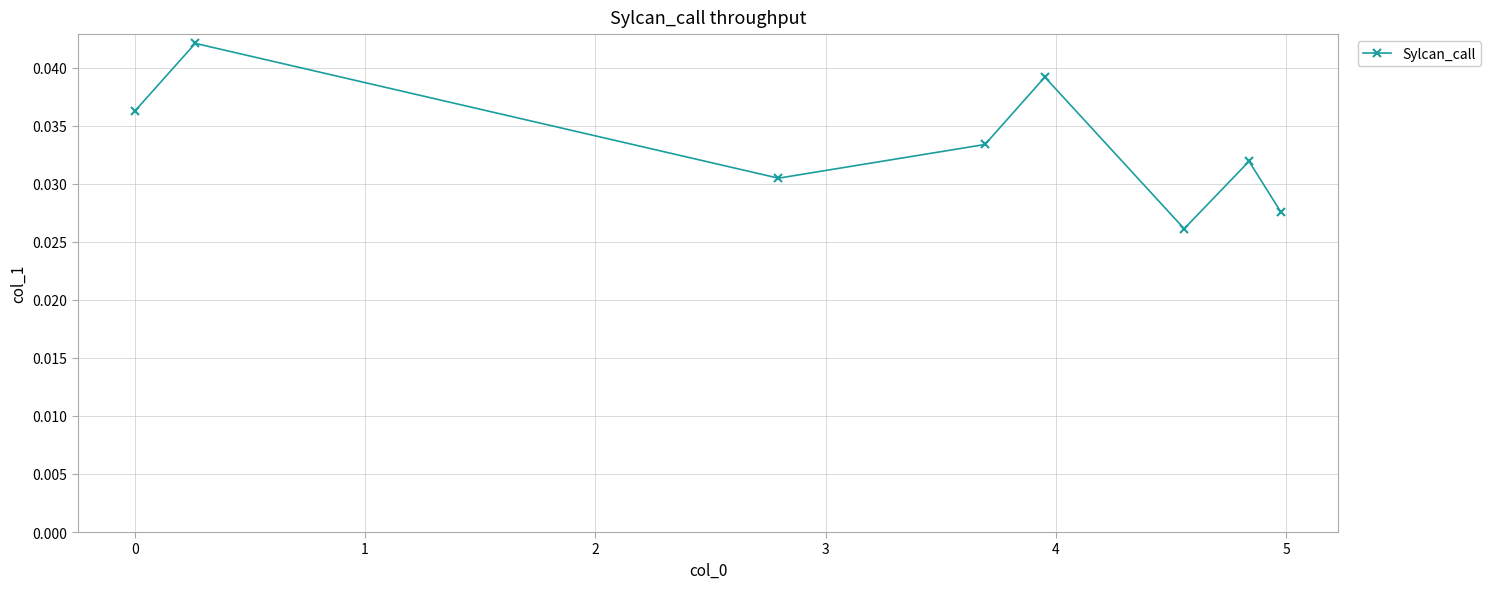

How many points are higher than both their immediate neighbors (excluding endpoints)?

3